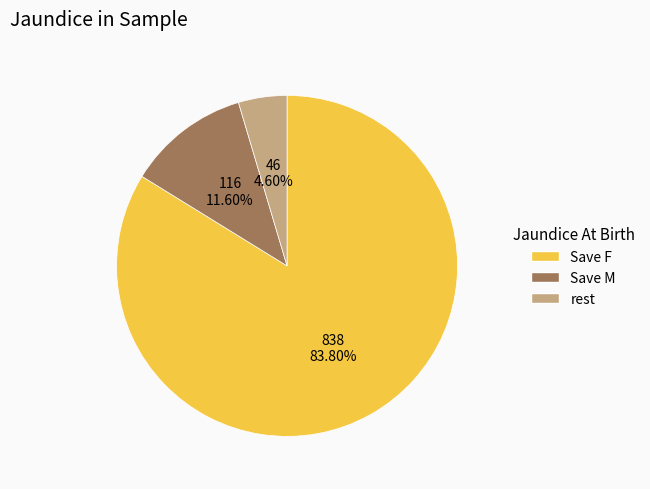

To the nearest percent, what is the average slice percentage?

33%